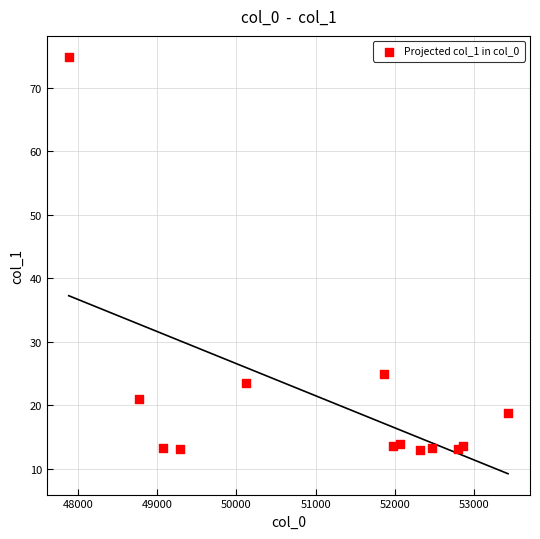

What Y value in the scatter plot is closest to 43?

24.9